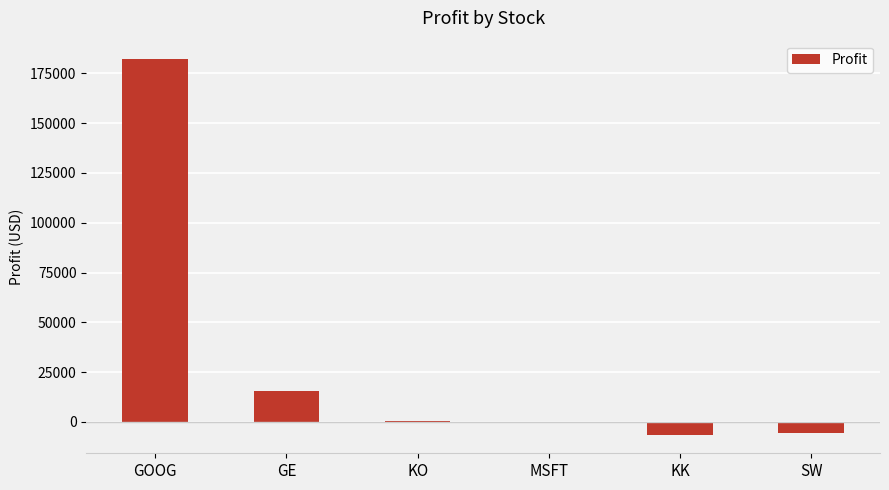

The value at GE is 15620. True or false?

True